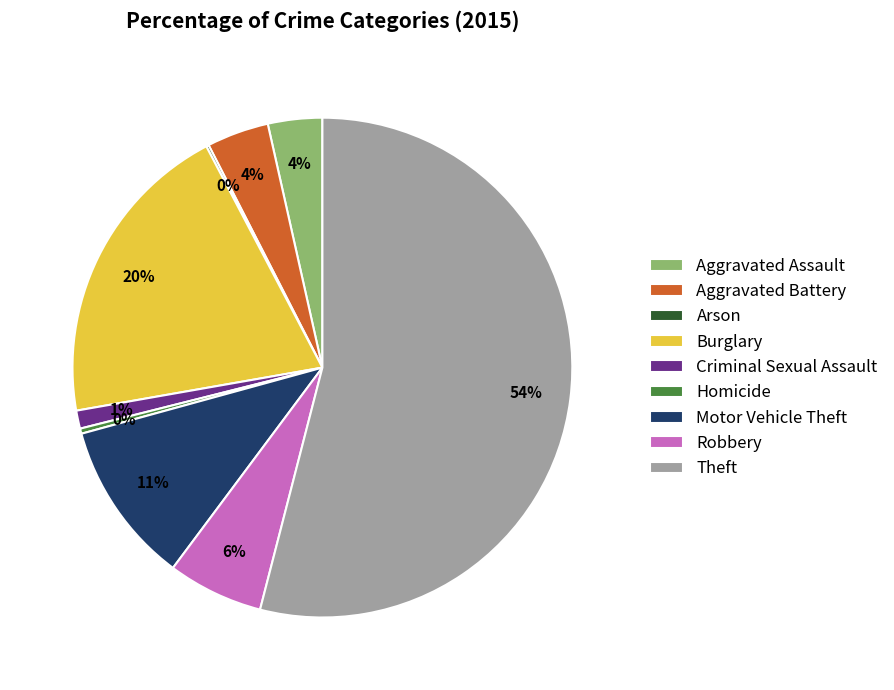

Combined, do Criminal Sexual Assault and Aggravated Battery account for over 50%?

No